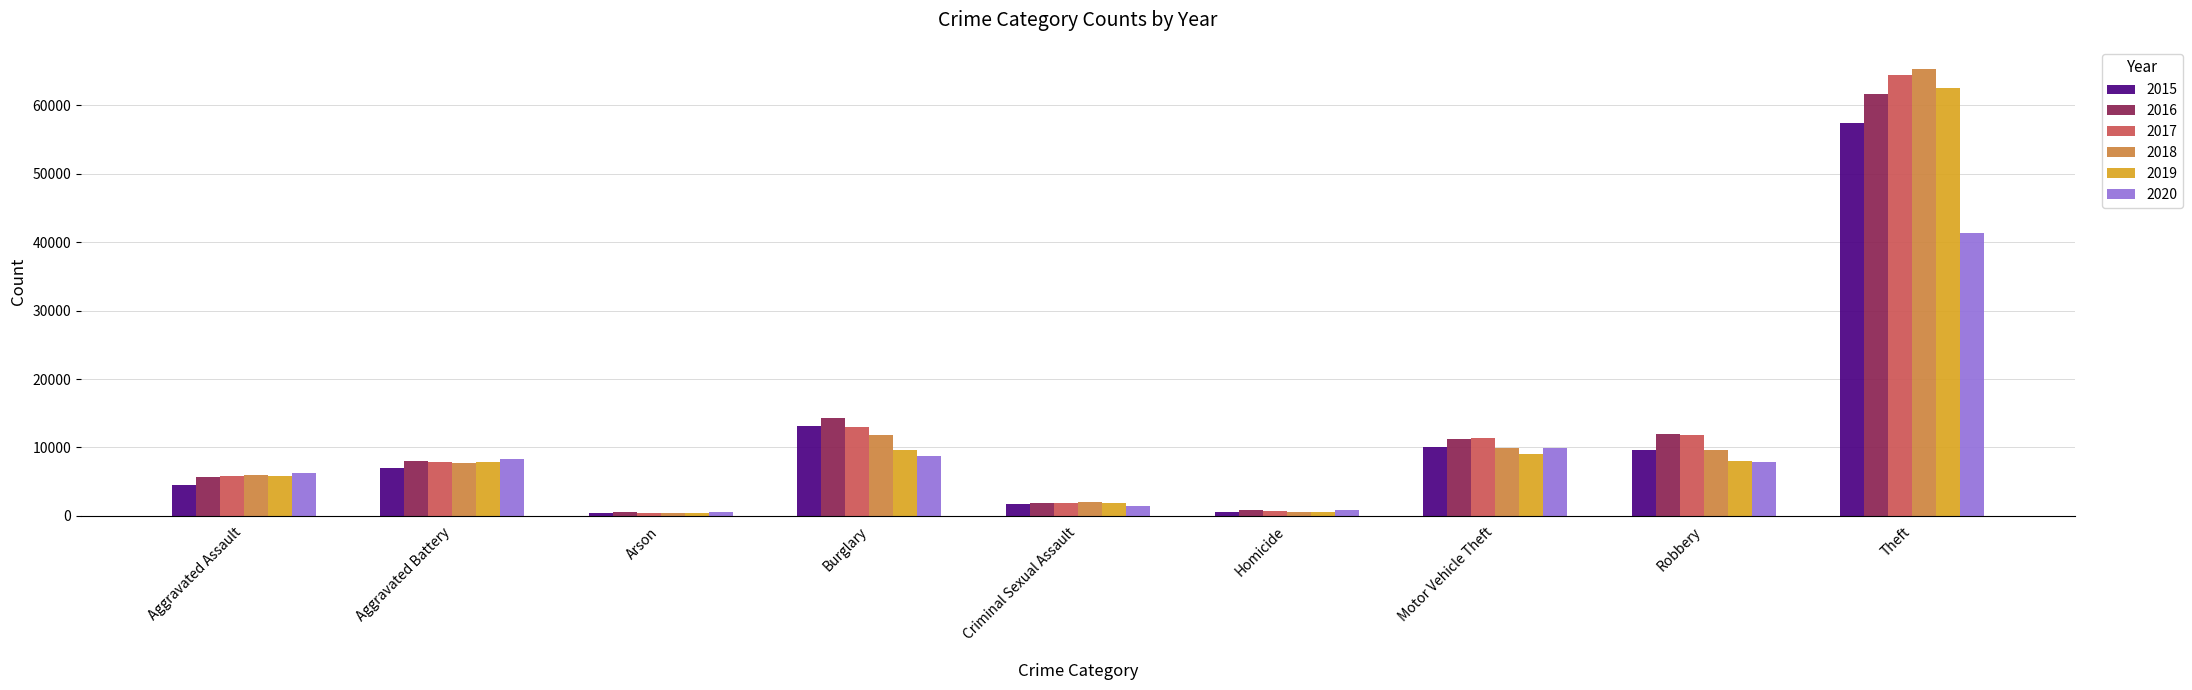

Between Aggravated Battery and Burglary, which series saw the biggest shift?

2016